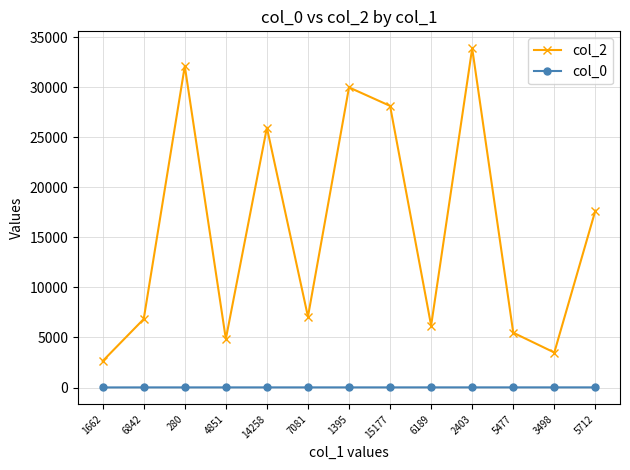

True or false: col_0 and col_2 cross at least once.

False